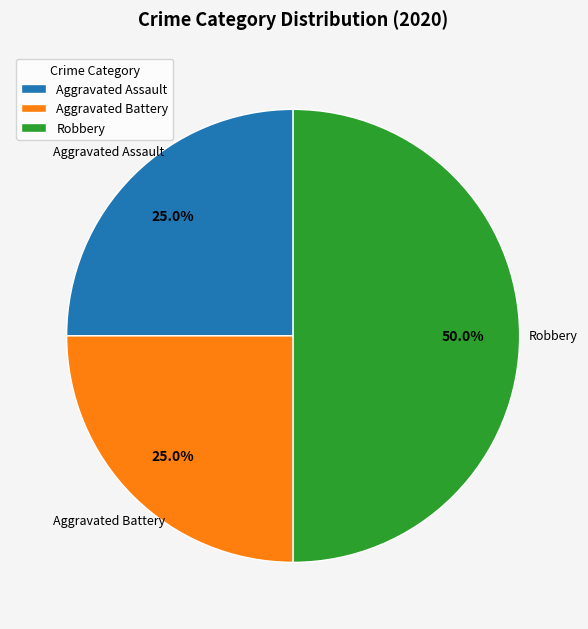

Does Aggravated Battery represent more than half of the total?

No